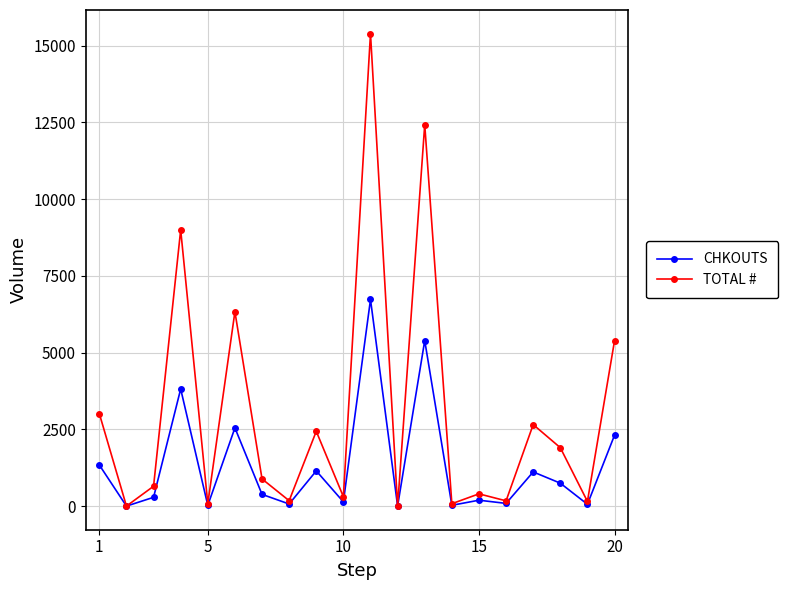

What is the maximum value shown in the chart?

15391